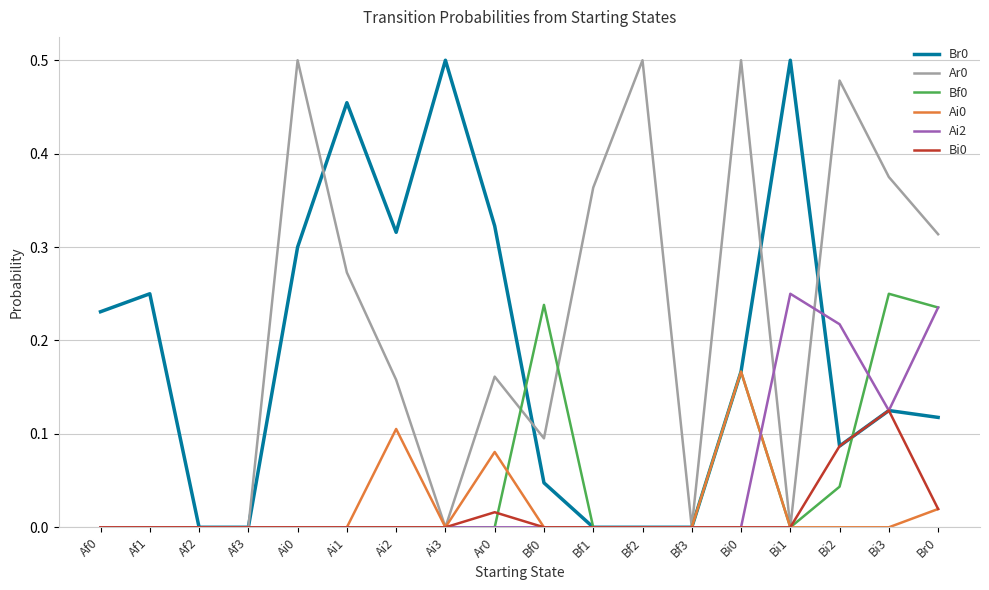

True or false: Br0 has a value of 0.2 at Bf1.

False